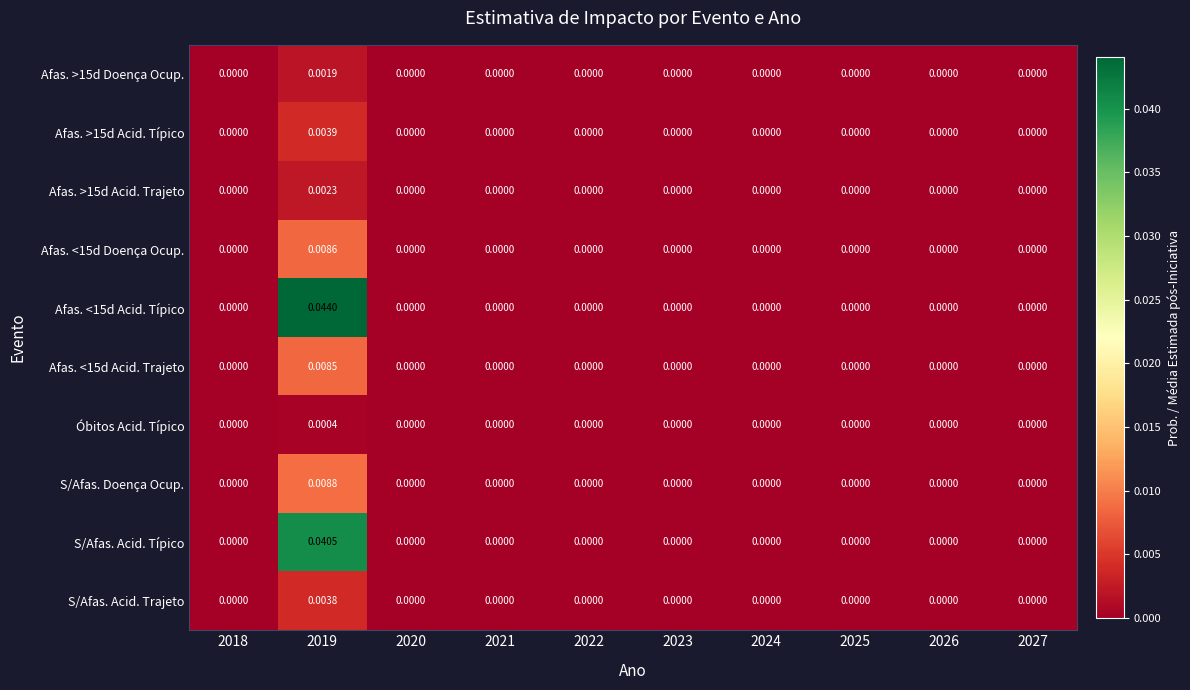

Is the value of Afas. <15d Doença Ocup. at 2021 greater than the value of S/Afas. Doença Ocup. at 2019?

No